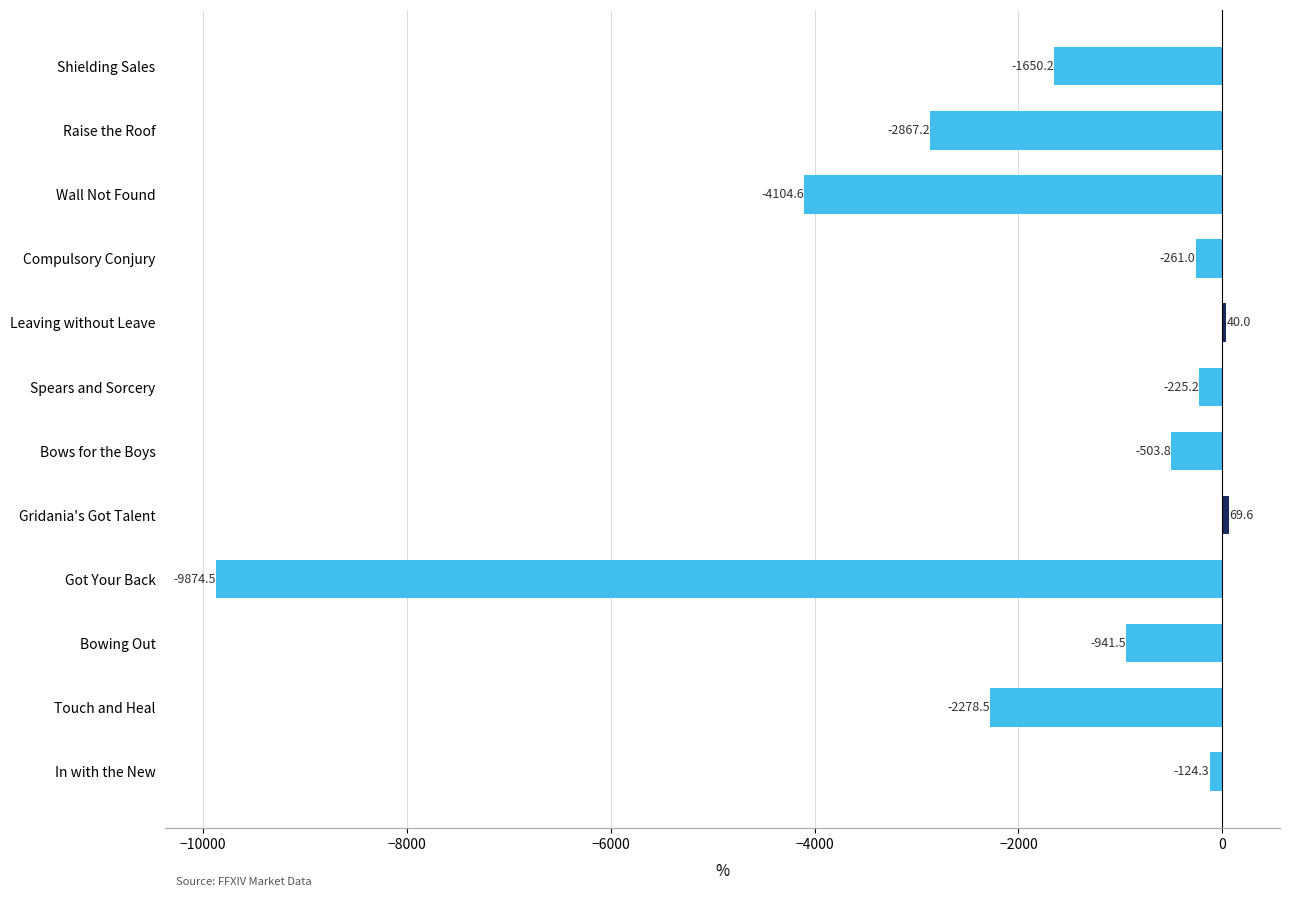

Which has a higher value, Spears and Sorcery or Compulsory Conjury?

Spears and Sorcery